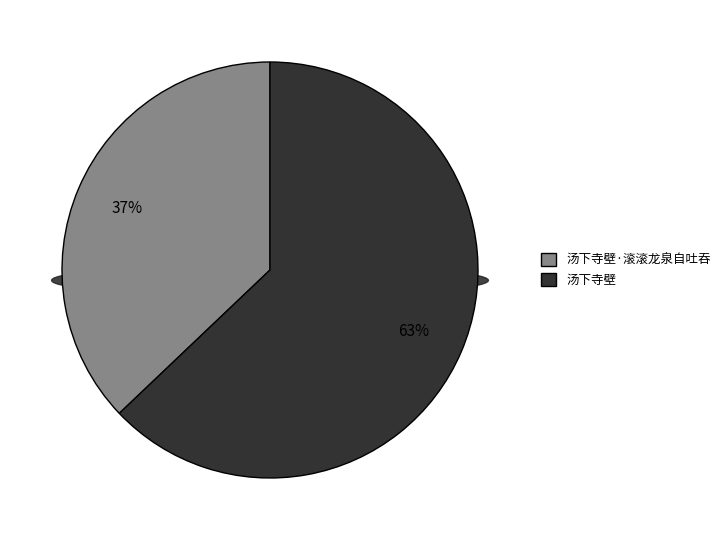

What is the ratio of the value at 汤下寺壁·滚滚龙泉自吐吞 to the value at 汤下寺壁?

0.6